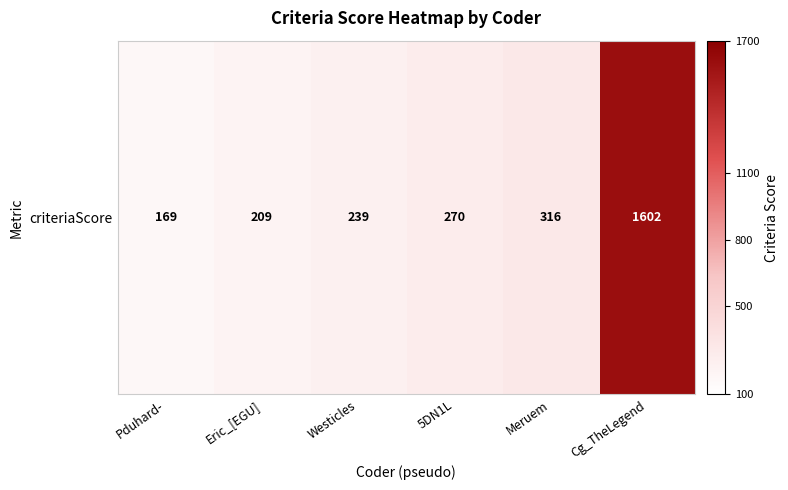

Reading right to left, list all the values displayed in this chart.

1602	316	270	239	209	169